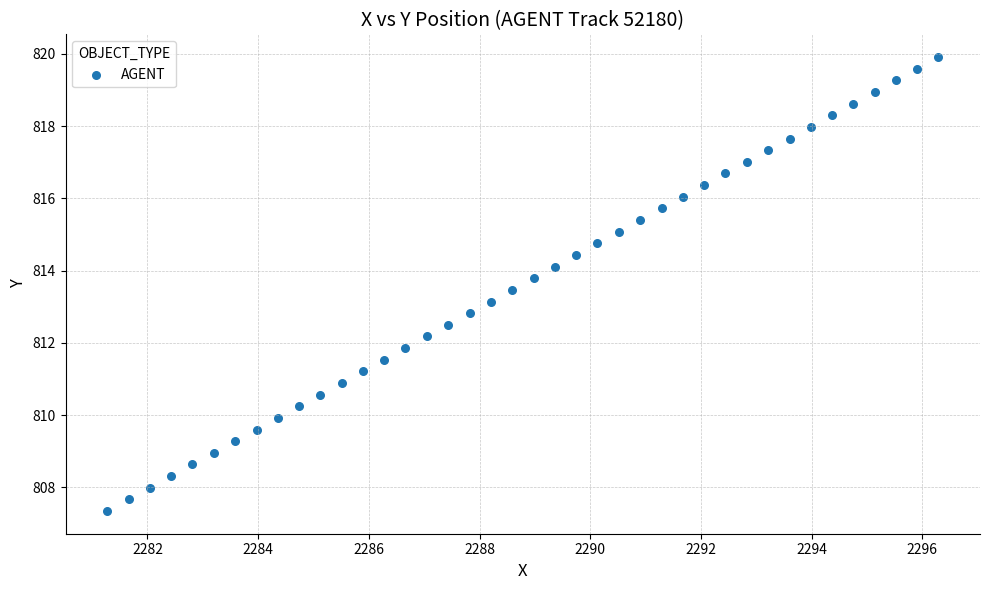

What is the range of X values (max minus min)?

15.0